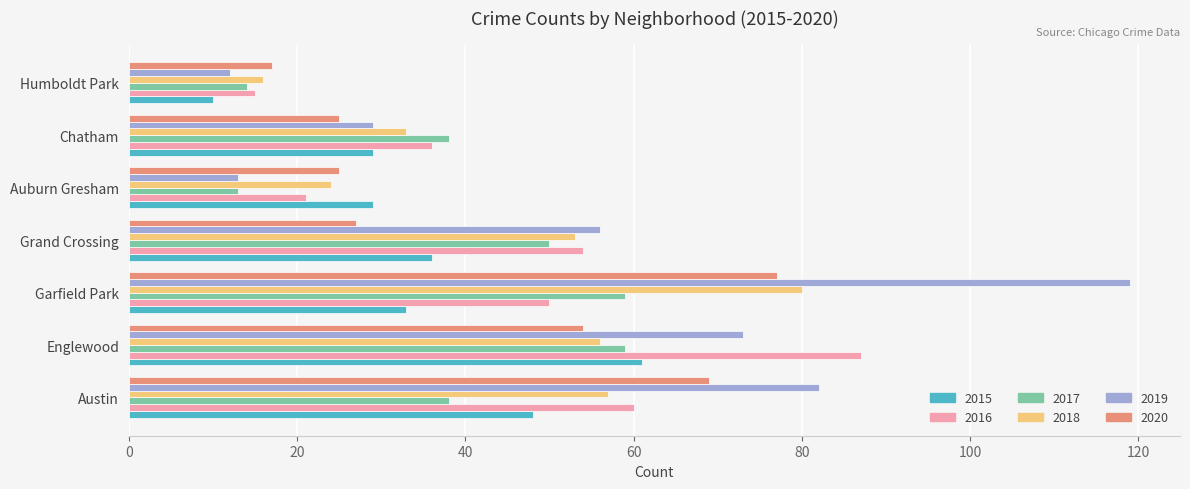

Is it true that 2015 equals 29 at Auburn Gresham?

True